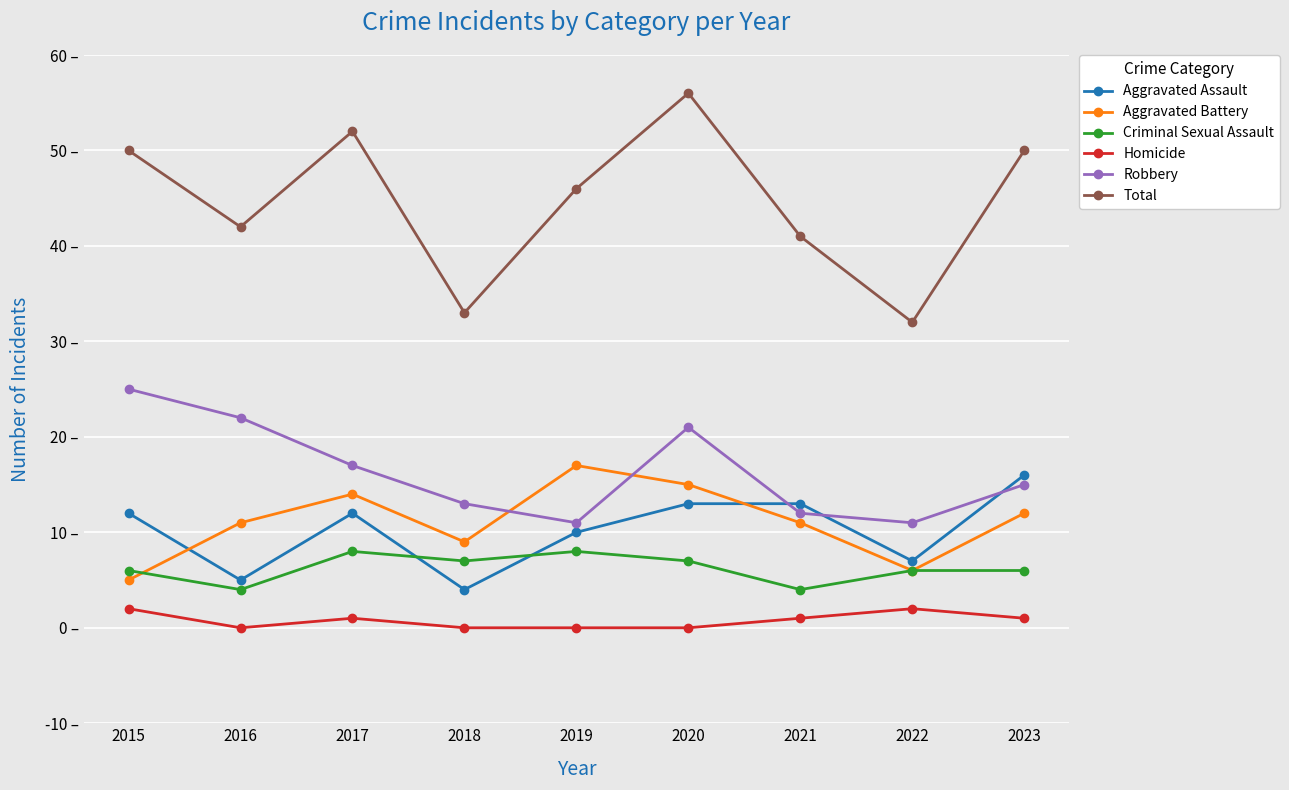

Which series has the largest range (max minus min)?

Total